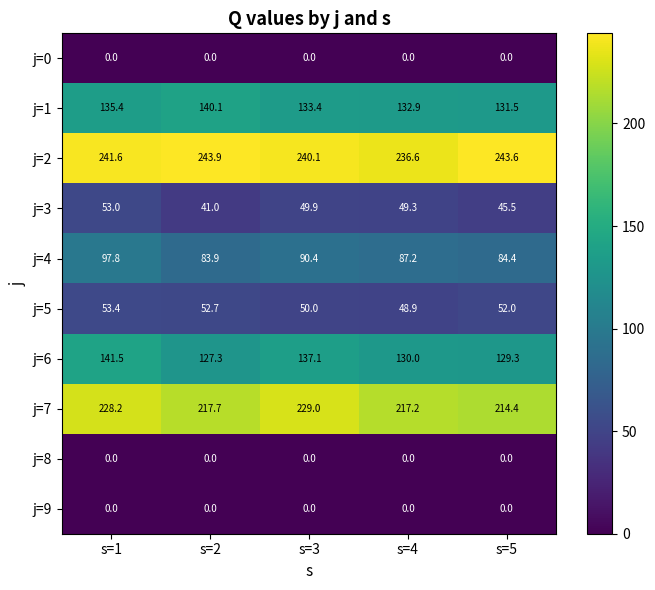

What is the sum of the j=6 values at s=4 and s=2?

257.3